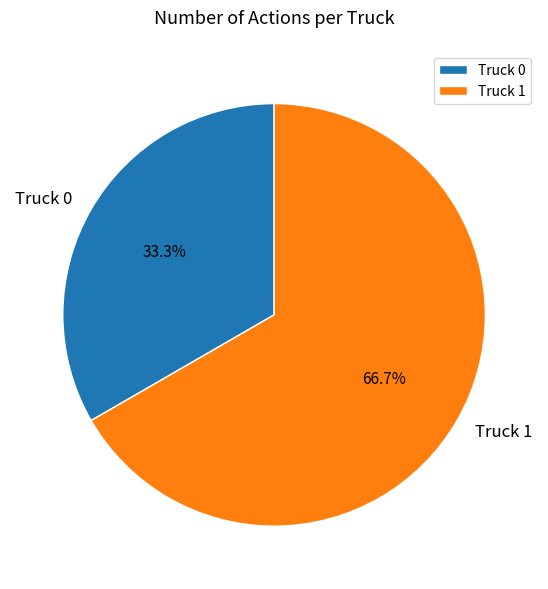

True or false: Truck 0 accounts for 26% of the total.

False